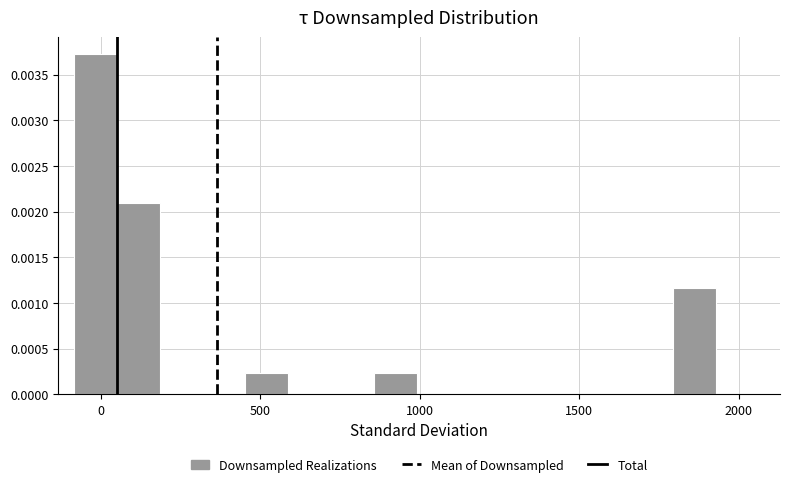

Around what value on the x-axis is the tallest bar? Give the approximate position of its centre, as read against the axis.

0